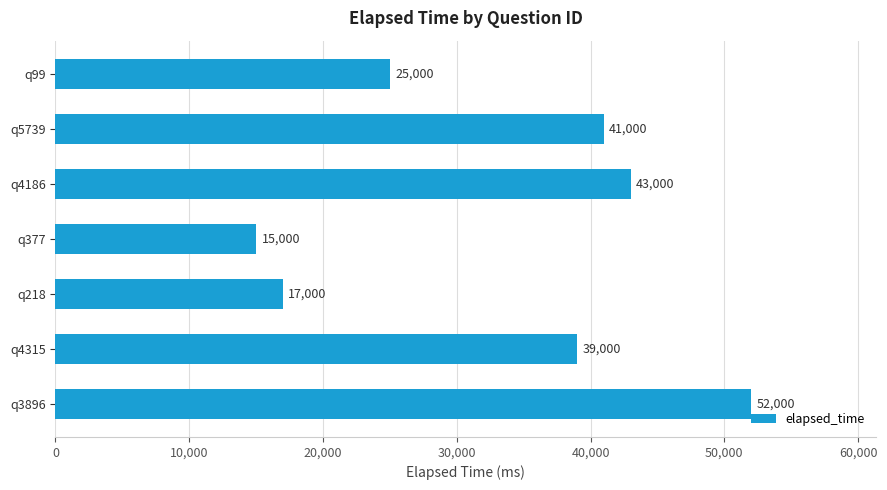

At which category does the chart reach its minimum across all series?

q377